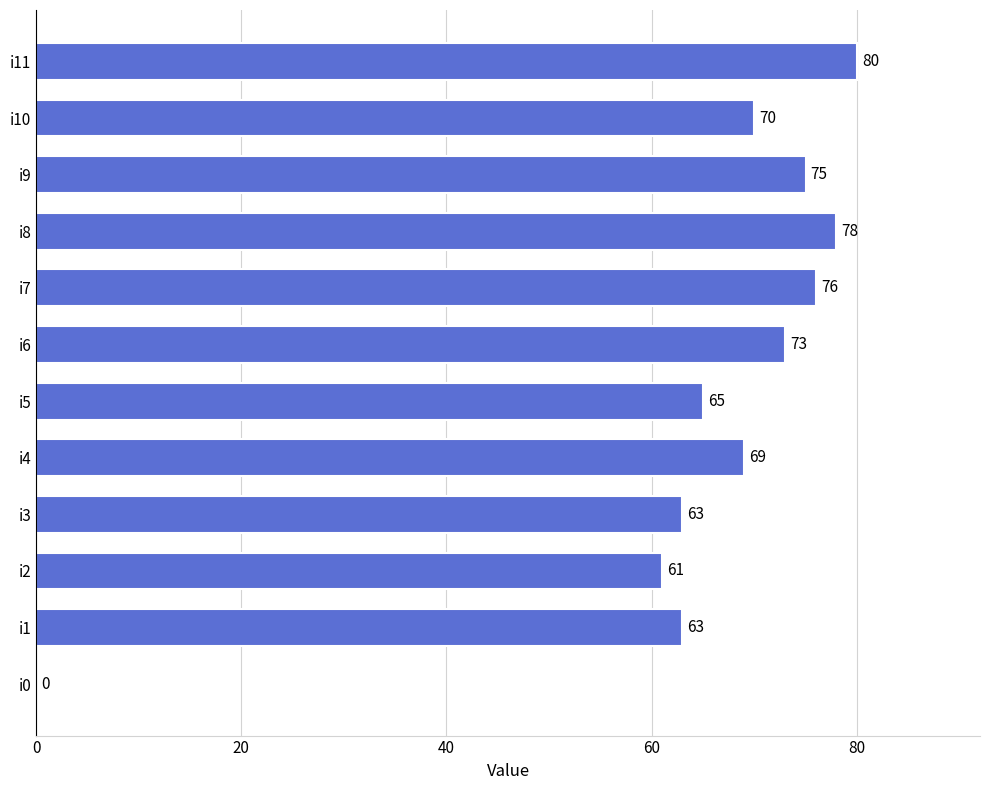

Which has a higher value, i5 or i0?

i5